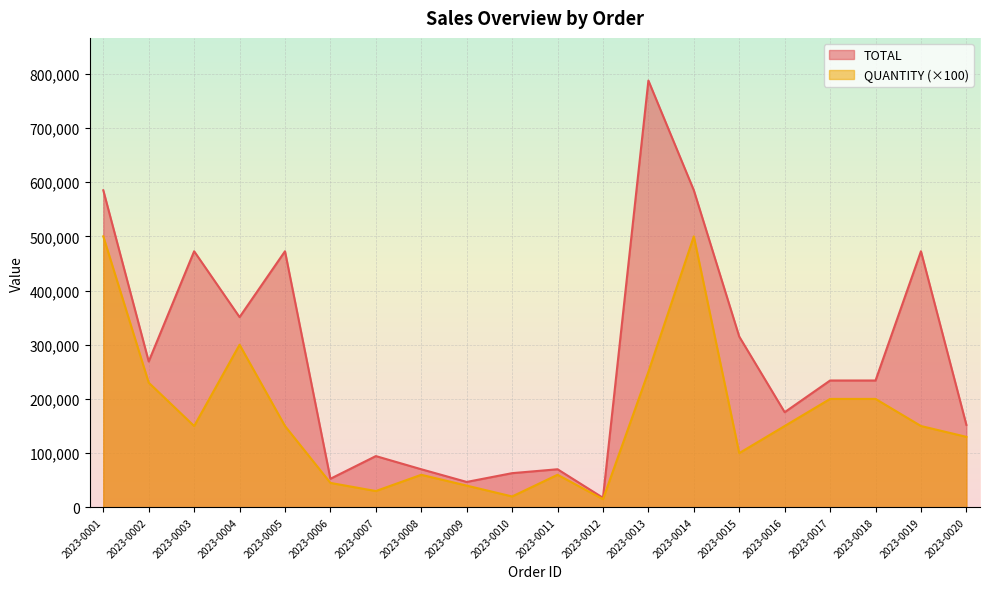

How many data points in QUANTITY are above 150000?

7